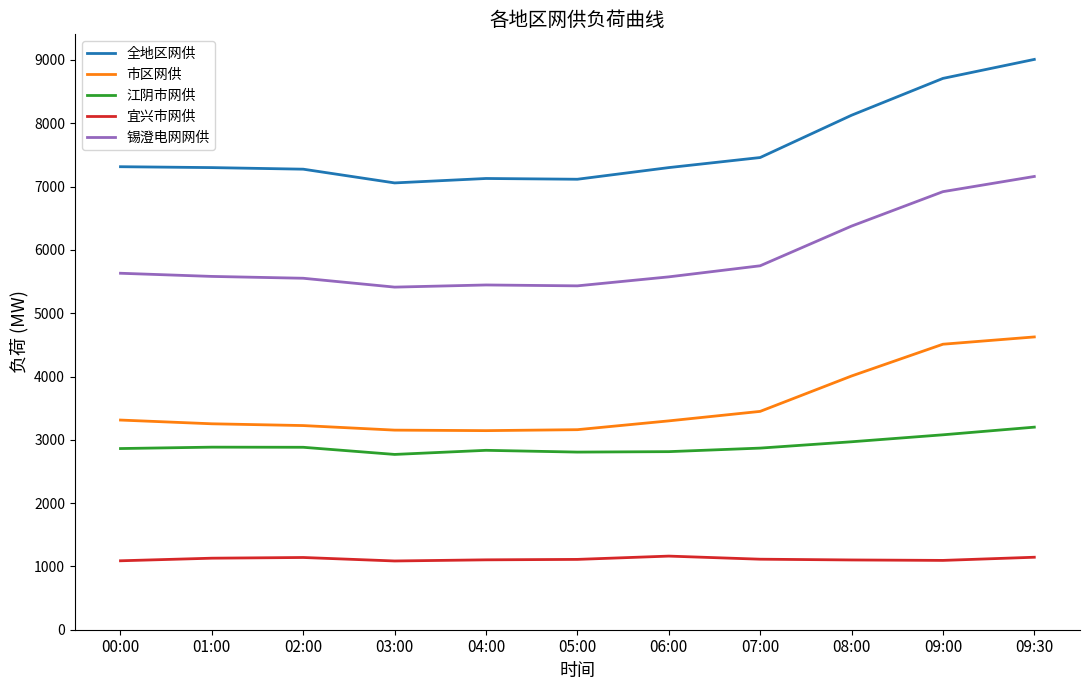

At which label does 江阴市网供 first exceed 2869?

01:00